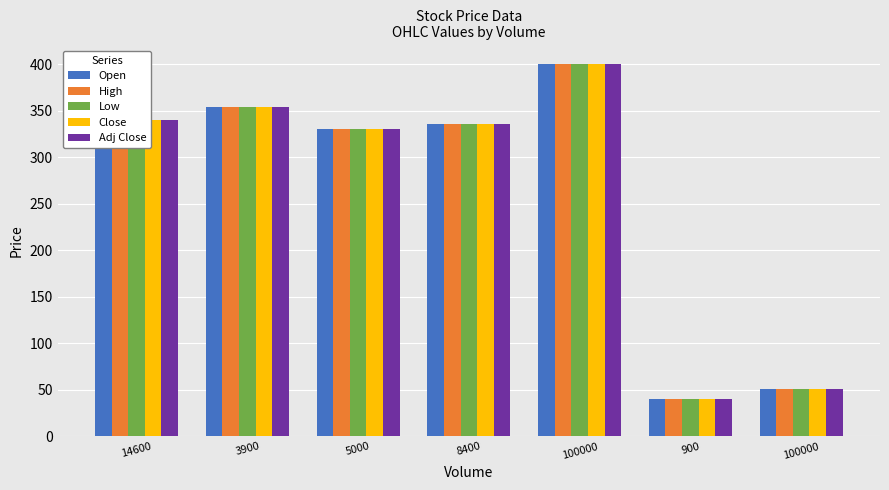

At which label does High first exceed 336?

14600